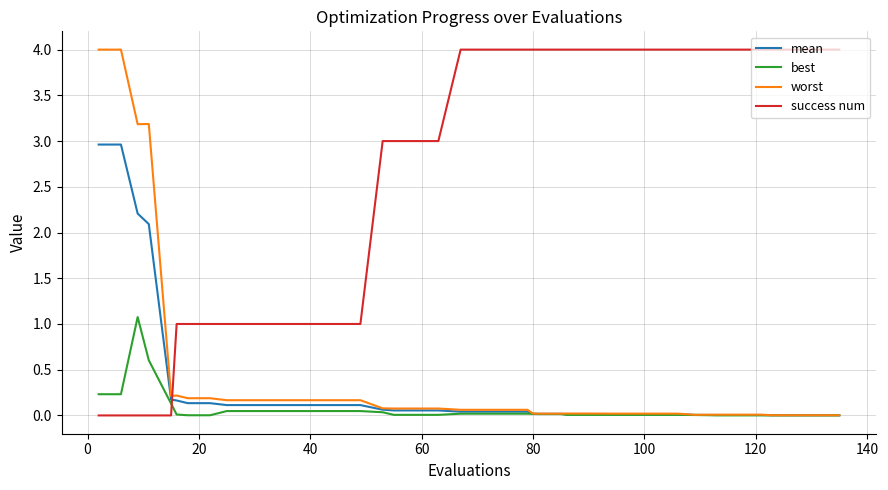

What is the sum of all best values?

2.8